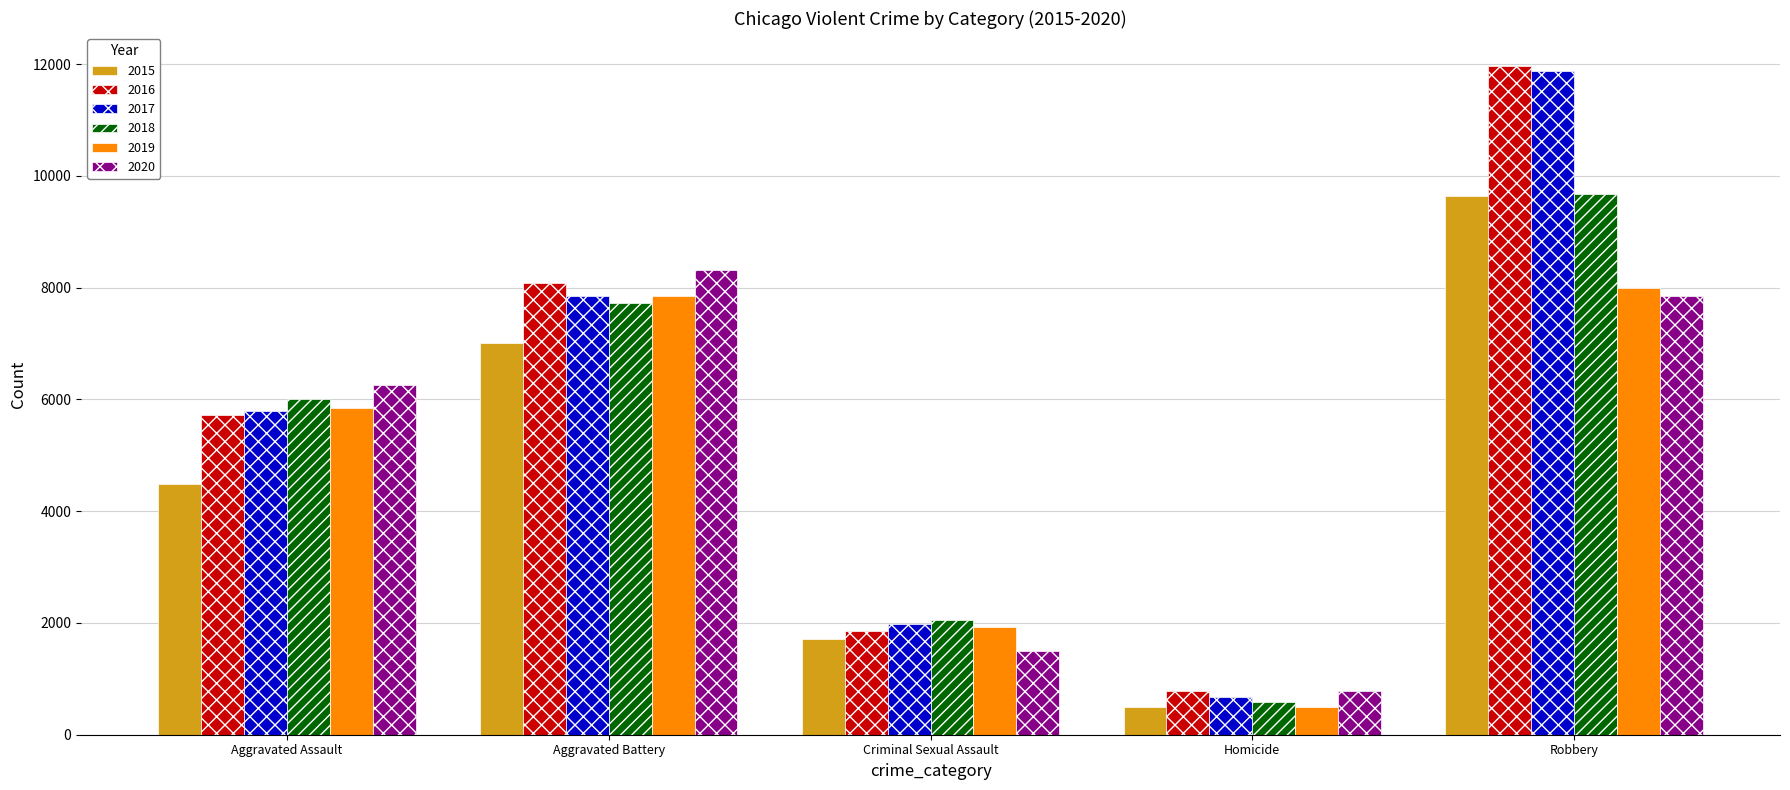

The value of 2019 at Aggravated Assault is 5841. True or false?

True